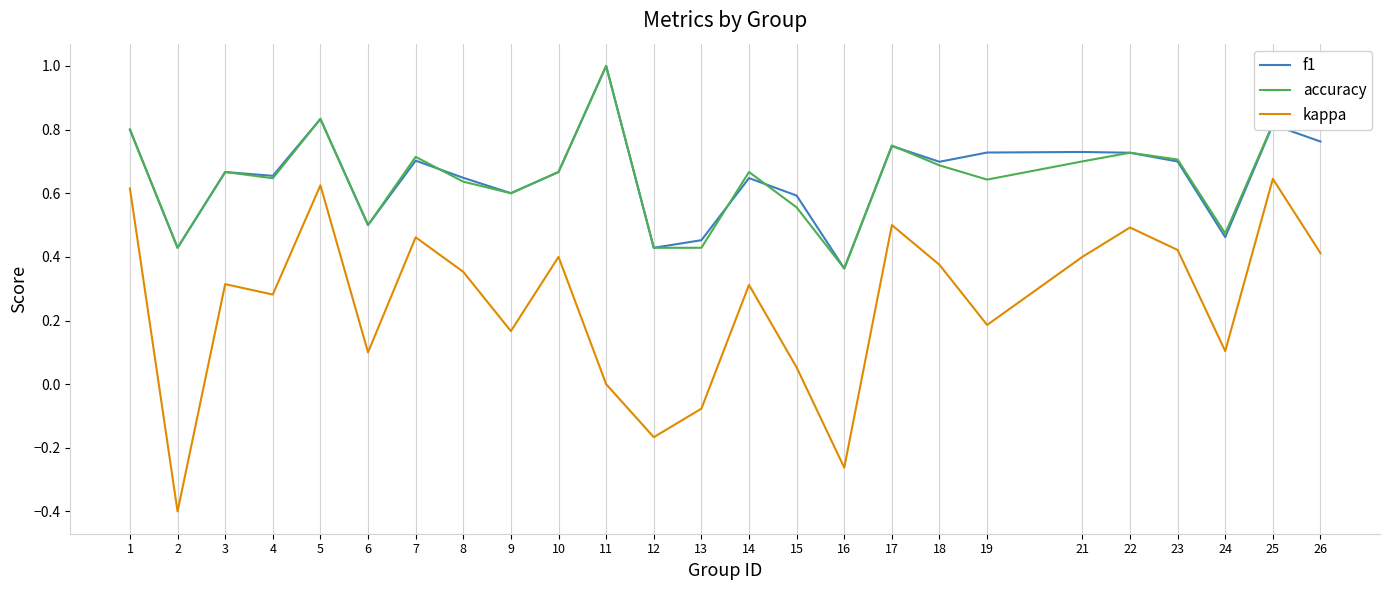

Which series has the largest range (max minus min)?

kappa